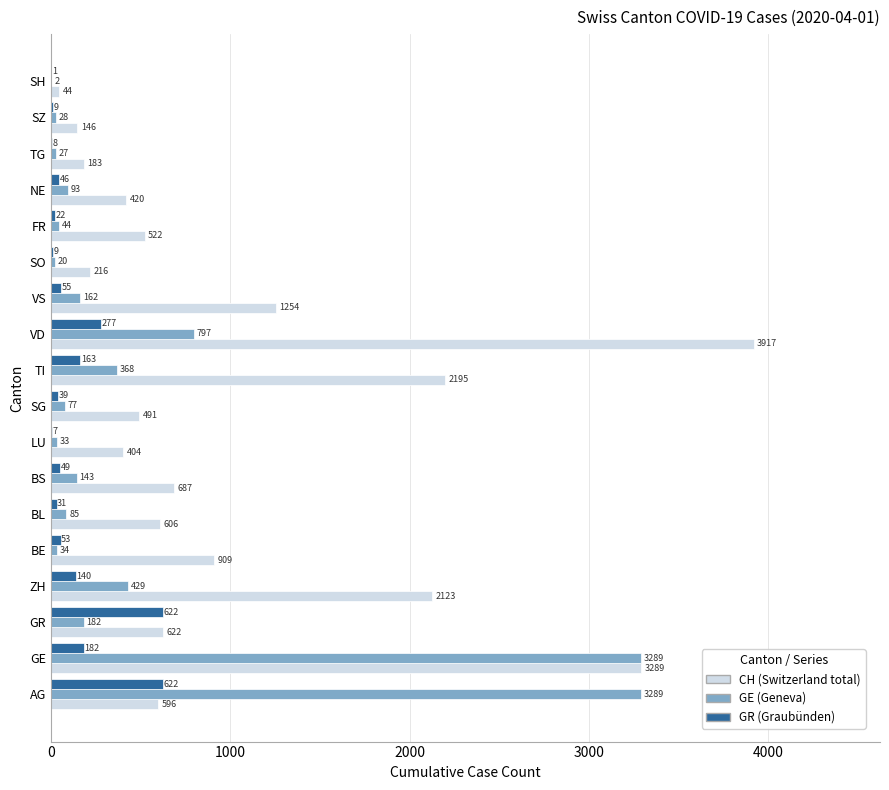

What is the total value across all series at ZH?

2692